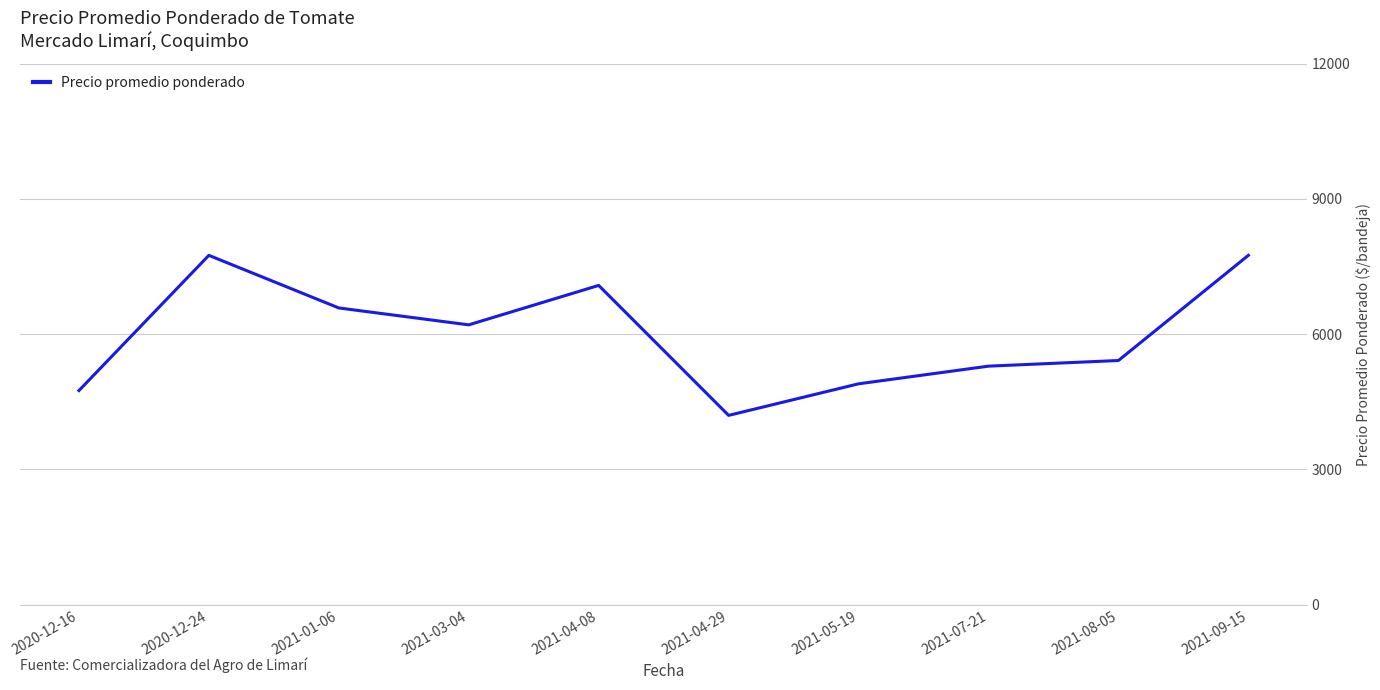

What is the change in value from 2020-12-24 to 2021-03-04?

-1542